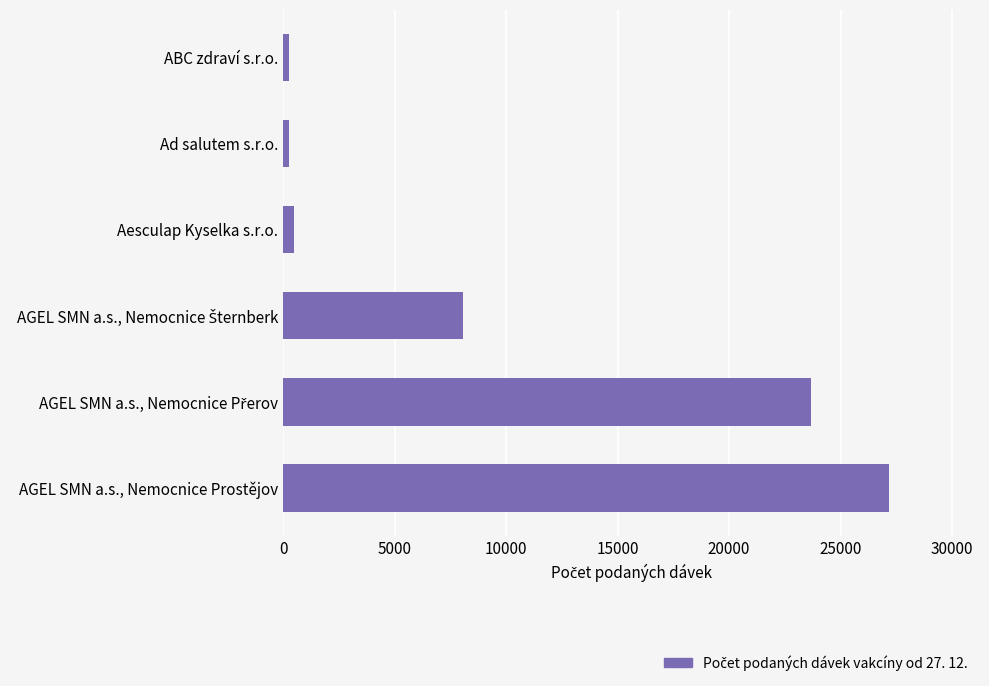

How many series are shown in this chart?

1